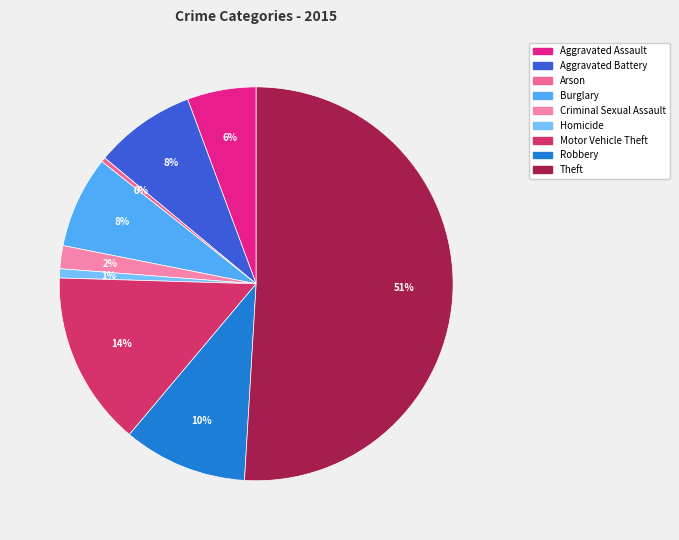

What percentage is the Theft slice, to the nearest percent?

51%